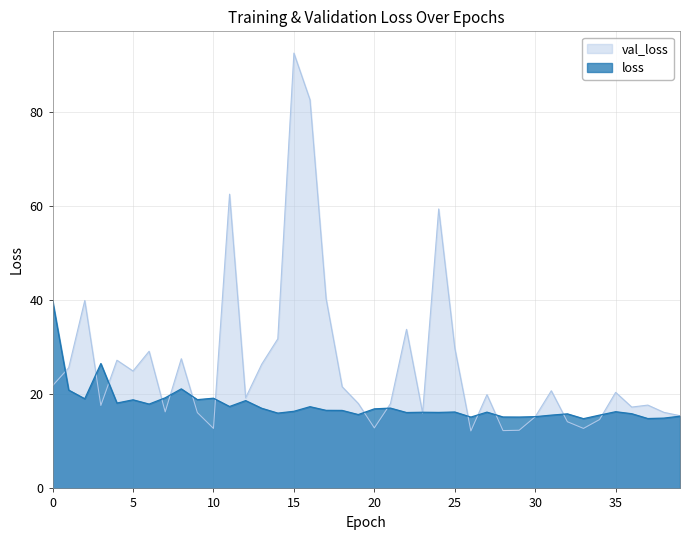

At which category is the sum across all series the highest?

15